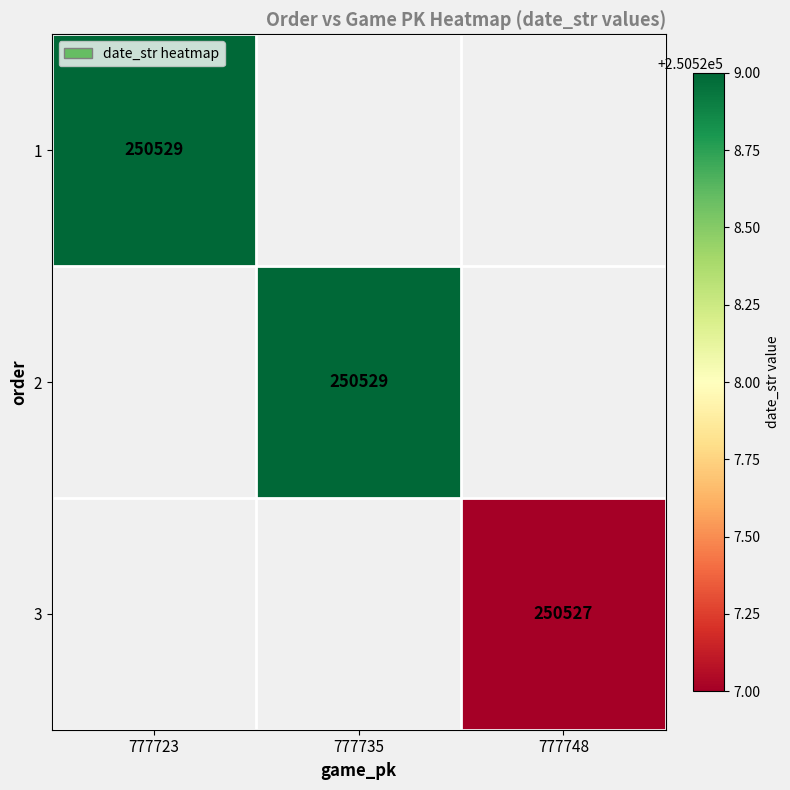

True or false: 3 has a value of 441559 at 777748.

False